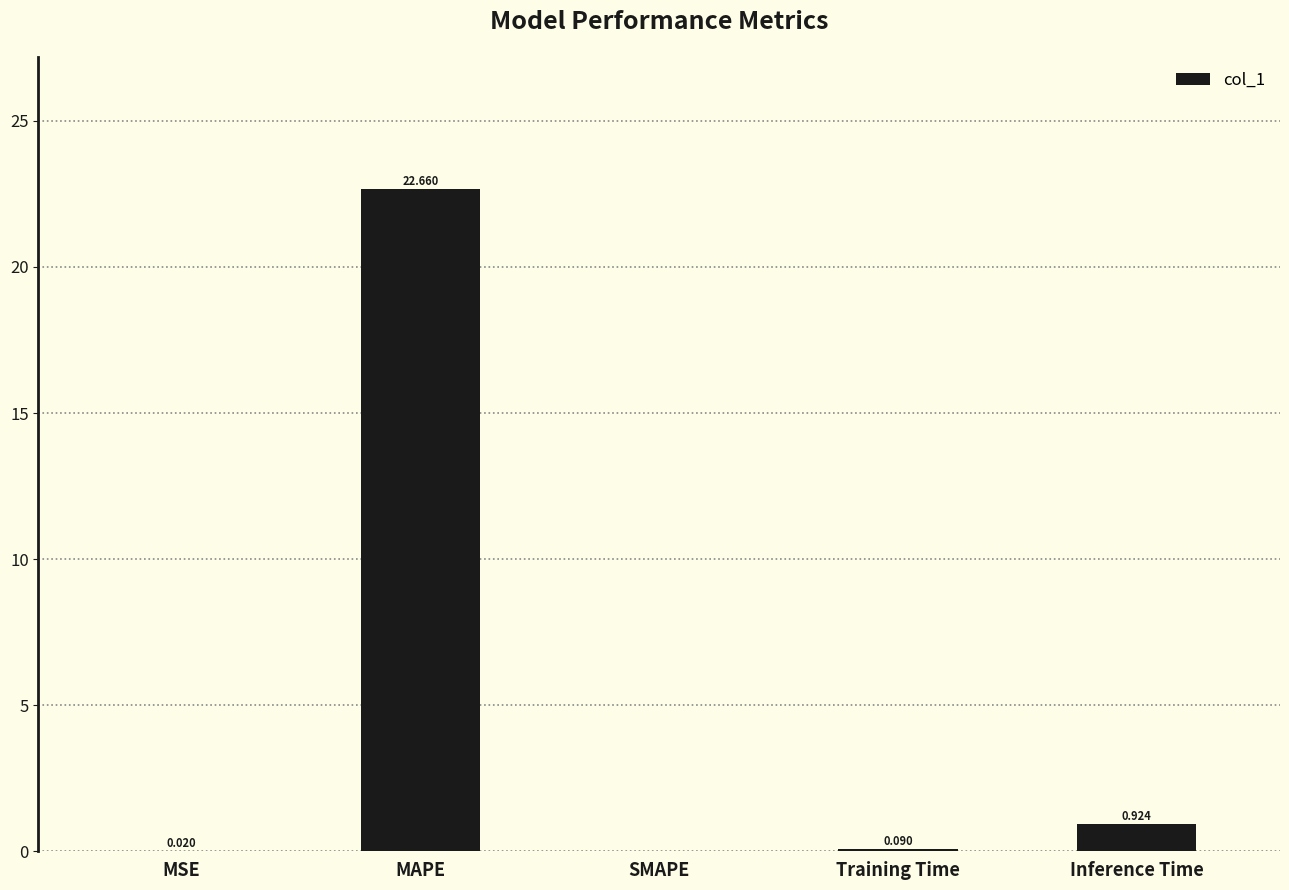

What is the sum of all values?

23.7